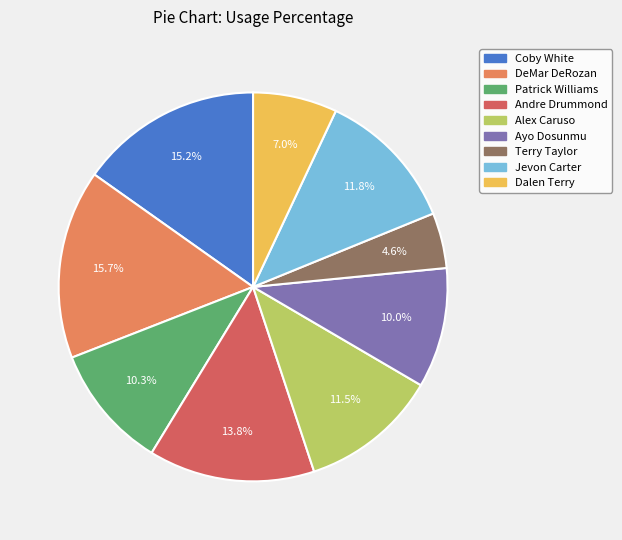

What percentage is the Ayo Dosunmu slice, to the nearest percent?

10%